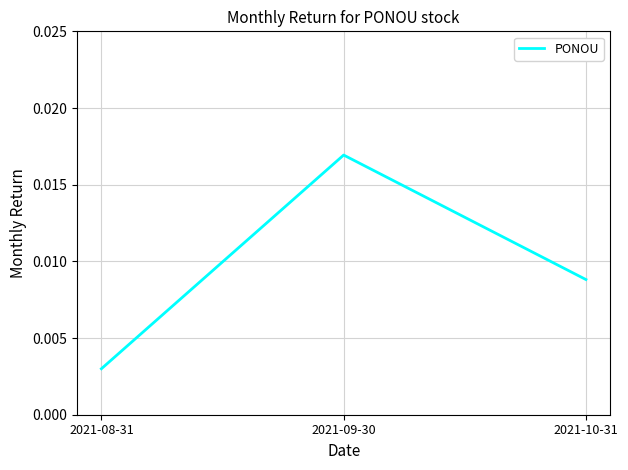

Does the chart display data point markers on the line(s)?

No